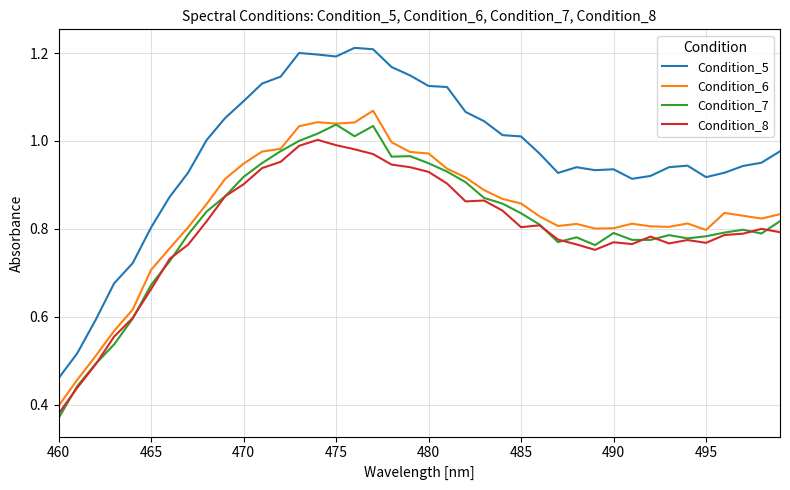

Which series has the largest total across all categories?

Condition_5